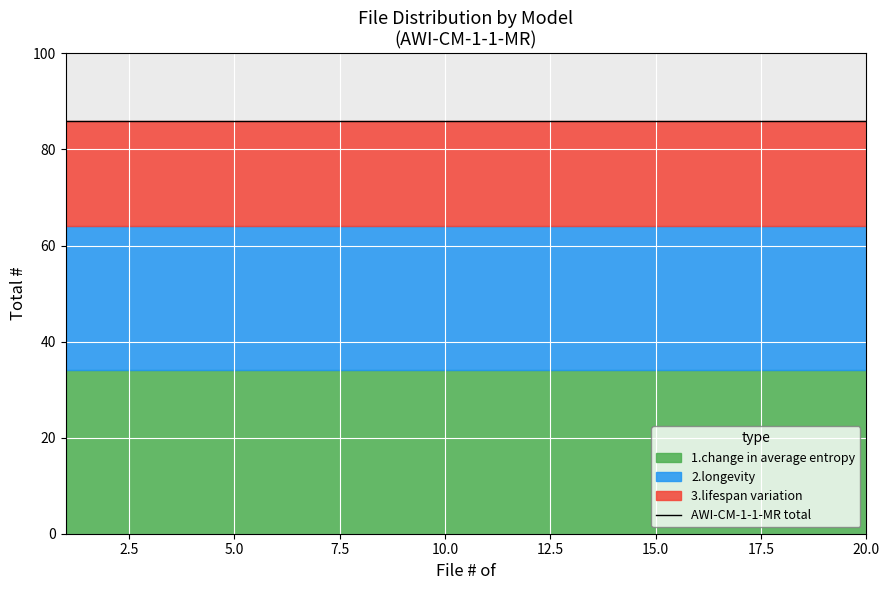

Reading left to right, list all the values displayed in this chart.

AWI-CM-1-1-MR: 86	86	86	86	86	86	86	86	86	86	86	86	86	86	86	86	86	86	86	86
File # of: 1	2	3	4	5	6	7	8	9	10	11	12	13	14	15	16	17	18	19	20